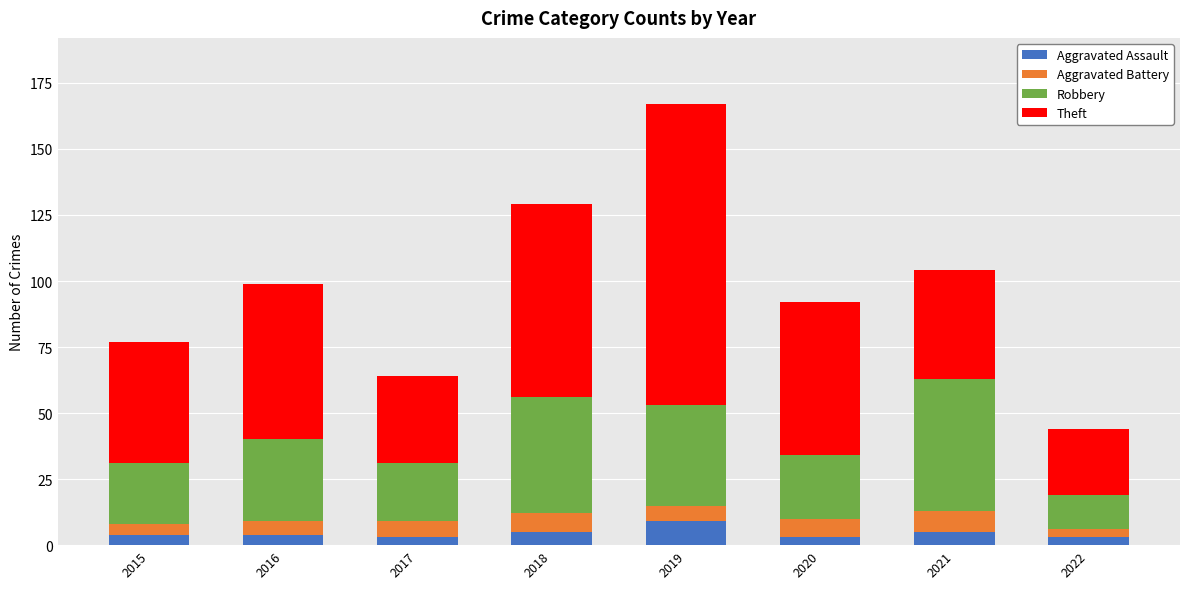

What is the total value across all series at 2020?

92